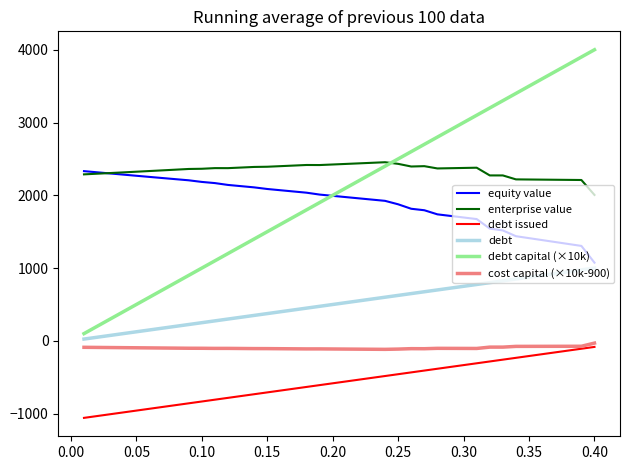

Which series has the largest range (max minus min)?

debt capital (×10k)